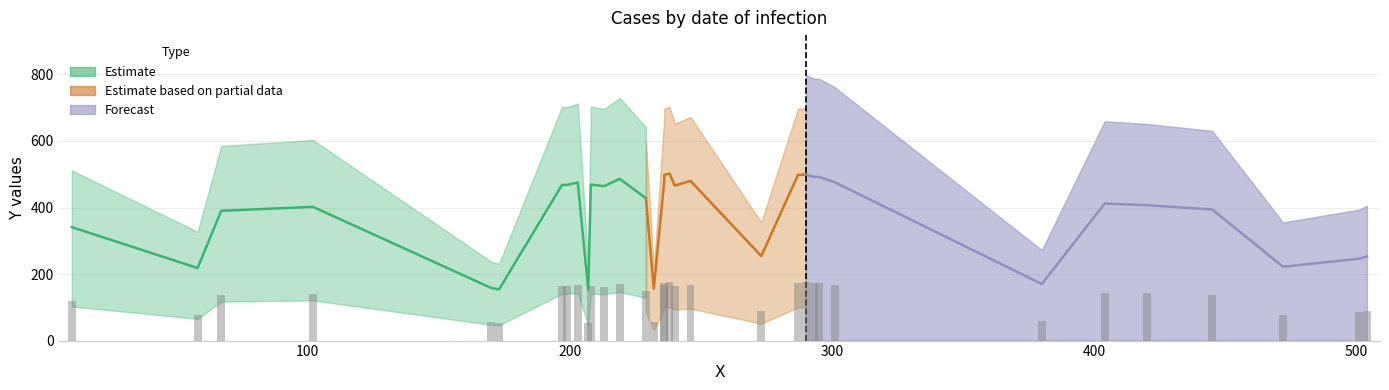

List the labels in order of value, smallest first.

207, 173, 232, 170, 380, 58, 472, 501, 504, 273, 10, 67, 445, 102, 420, 404, 229, 213, 240, 197, 199, 208, 203, 301, 236, 246, 219, 293, 295, 236, 287, 290, 238